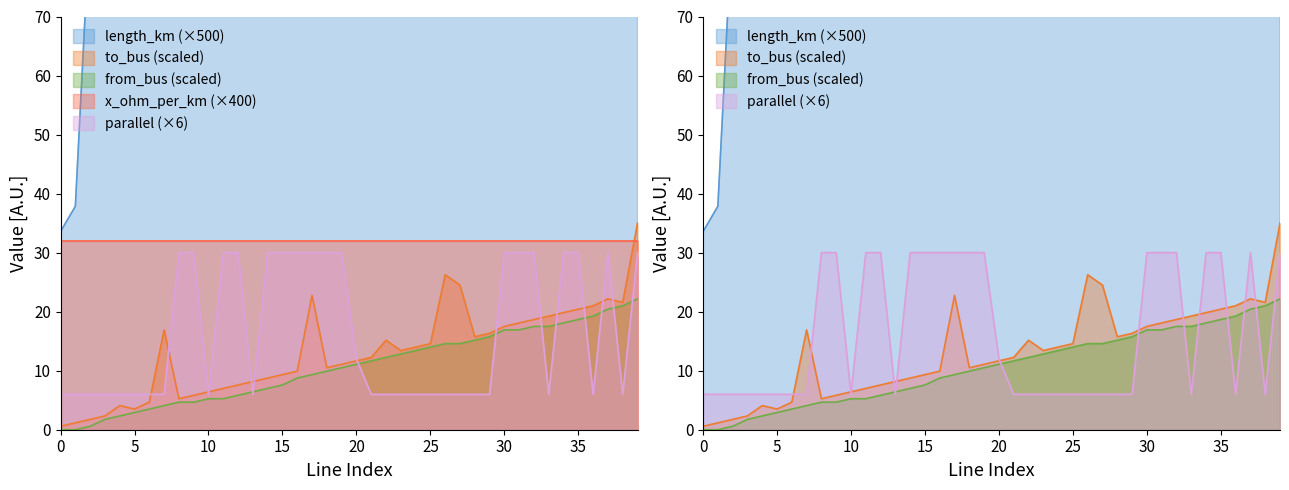

What is the difference between the parallel values at 14 and 33?

24.0